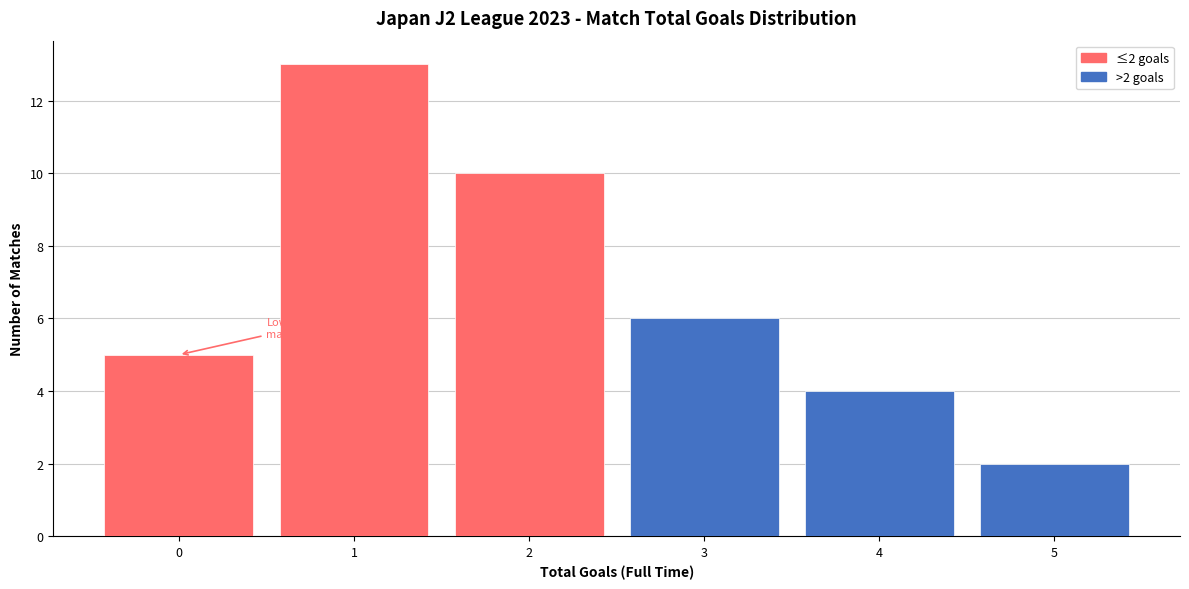

Which range on the x-axis has the tallest bar?

0.5 to 1.5